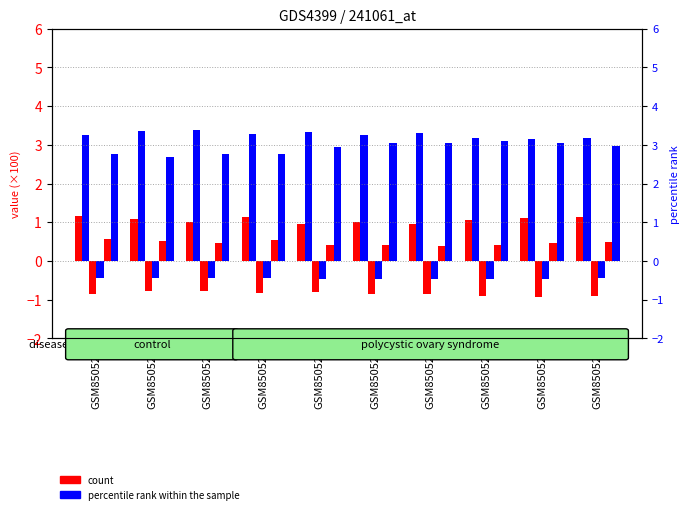

Is it true that col_10 equals -0.2 at GSM850524?

False